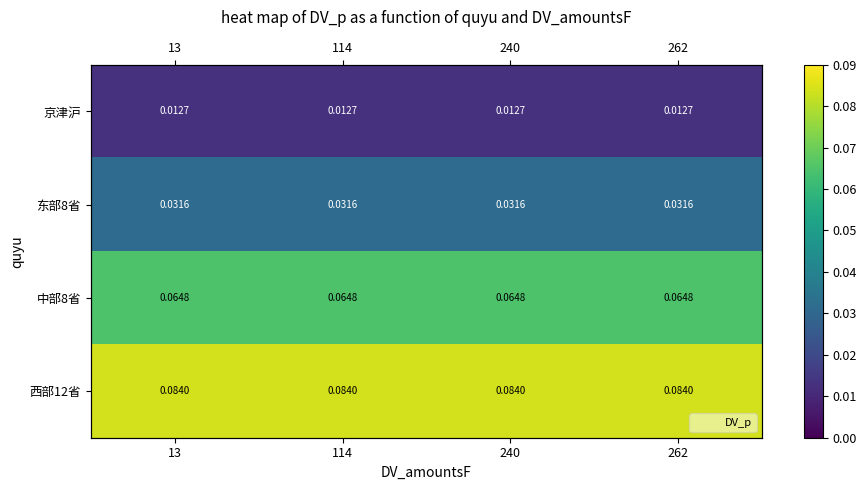

At which category is the sum across all series the highest?

13